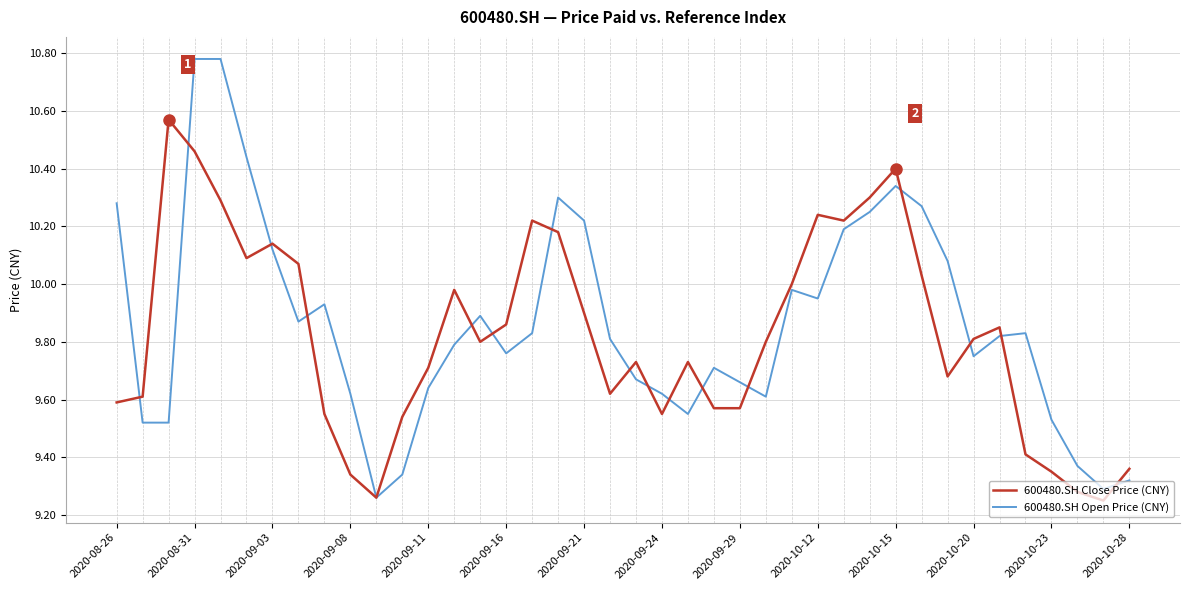

True or false: 600480.SH Open Price (CNY) and 600480.SH Close Price (CNY) intersect in this chart.

True